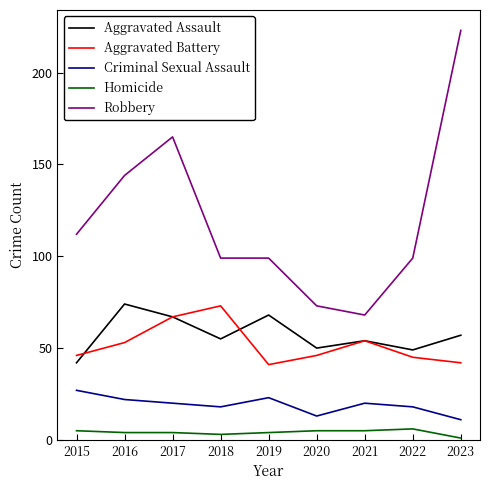

At 2016, list the series in order from smallest to largest.

Homicide, Criminal Sexual Assault, Aggravated Battery, Aggravated Assault, Robbery